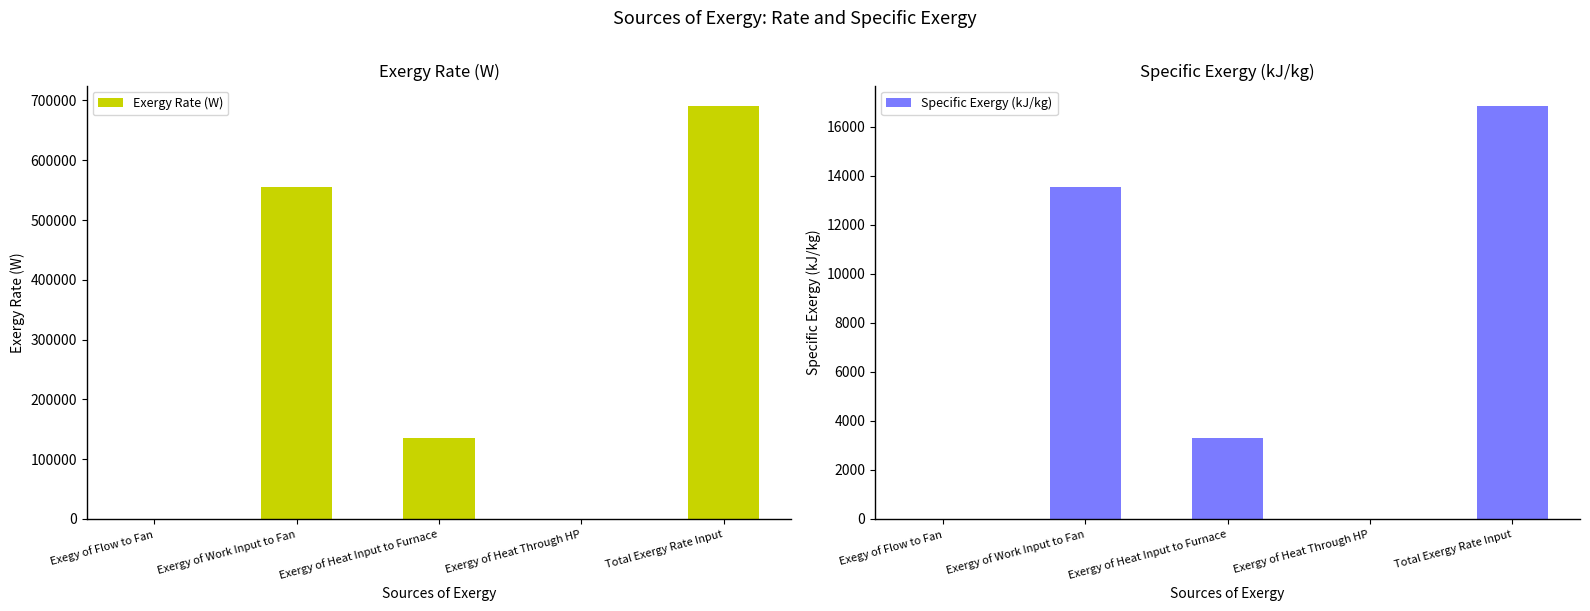

Is the value of Exergy Rate (W) at Exergy of Heat Input to Furnace greater than the value of Specific Exergy (kJ/kg) at Exergy of Heat Through HP?

Yes